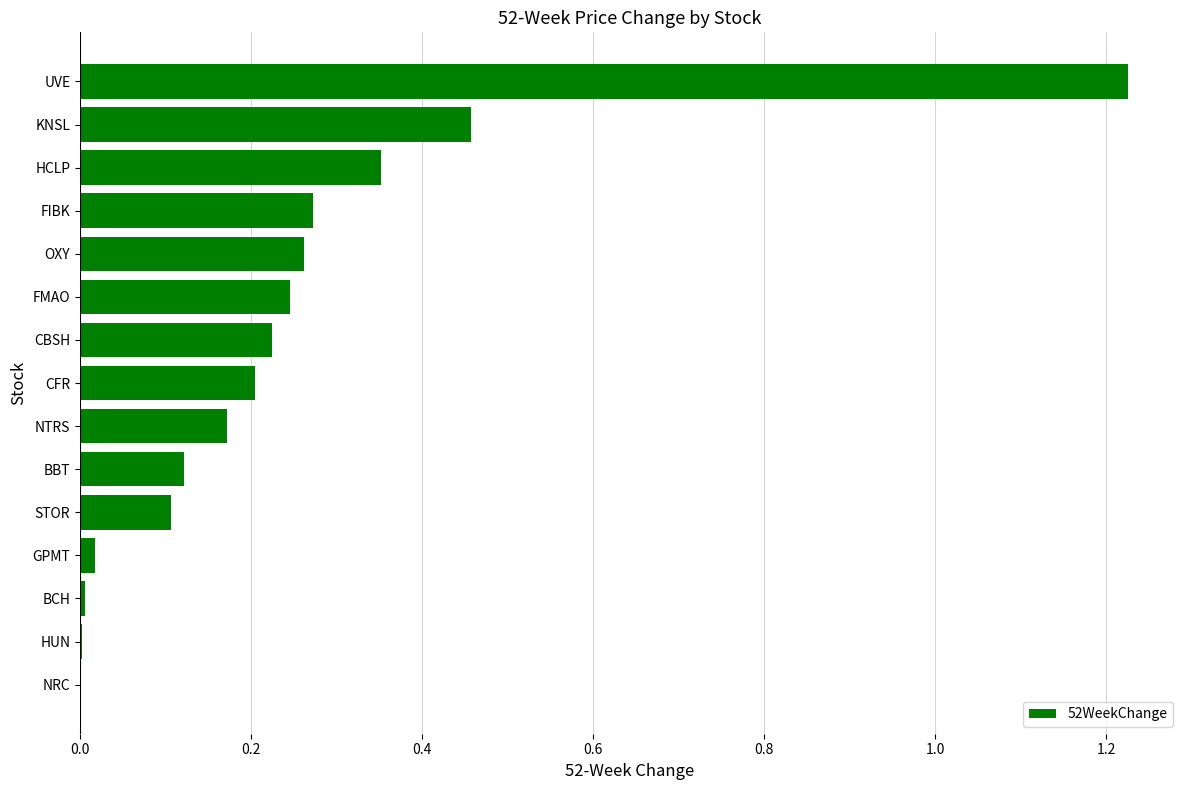

How many categories are shown in the chart?

15